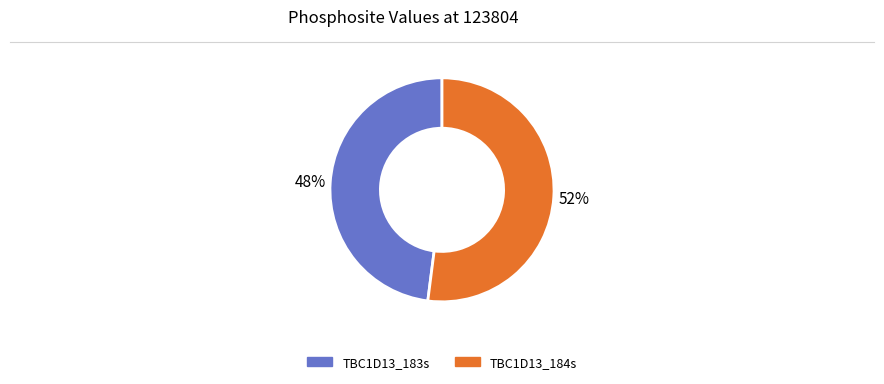

Which has a higher value, TBC1D13_183s or TBC1D13_184s?

TBC1D13_184s